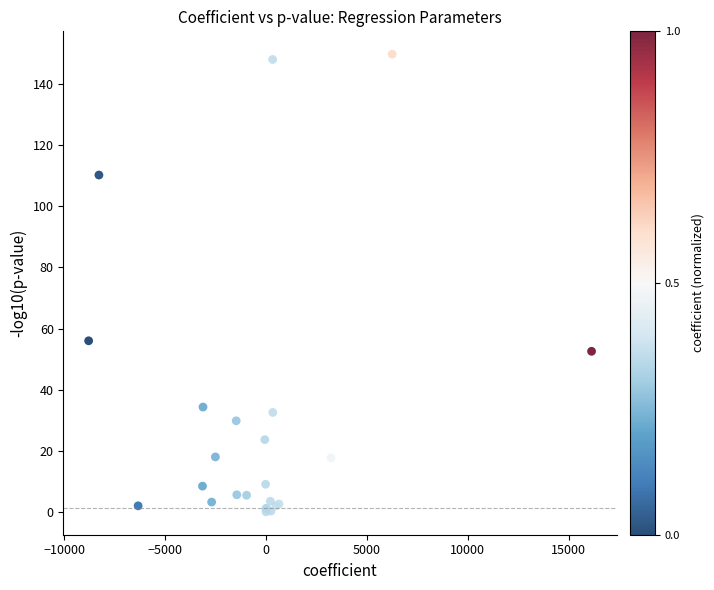

What Y value in the scatter plot is closest to 74?

56.0